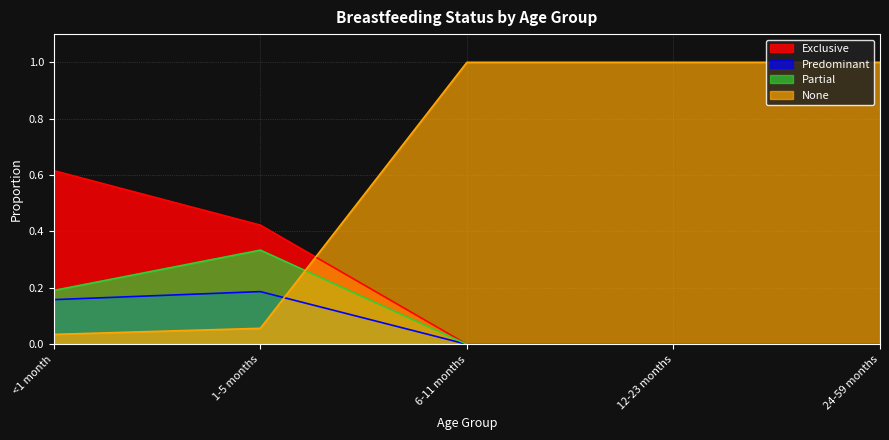

True or false: Partial and Exclusive intersect in this chart.

False